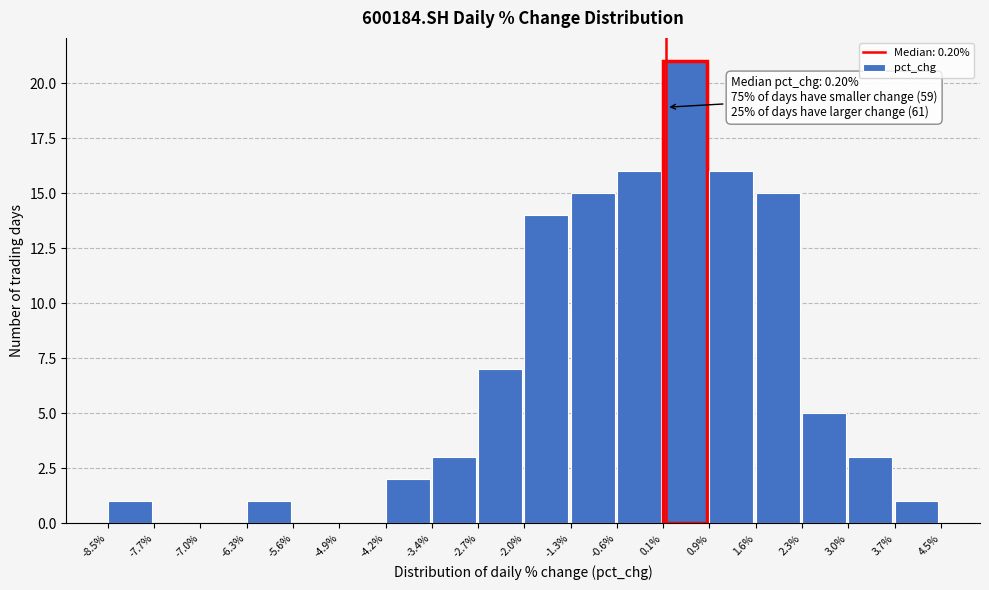

Over which range of the x-axis is the bar tallest?

0.1% to 0.9%